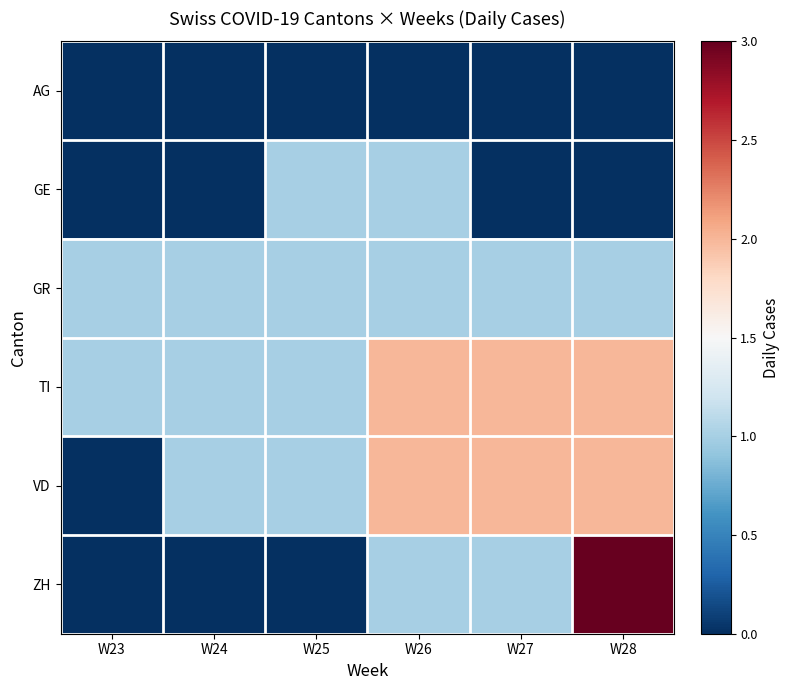

Which has a higher value, W27 or W25?

W27